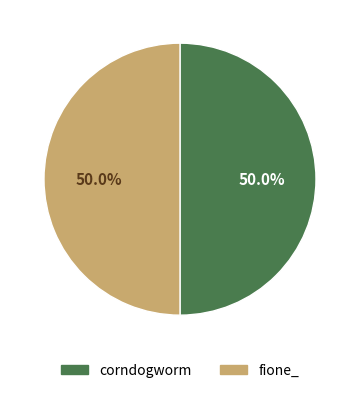

What is the ratio of the value at fione_ to the value at corndogworm?

1.0